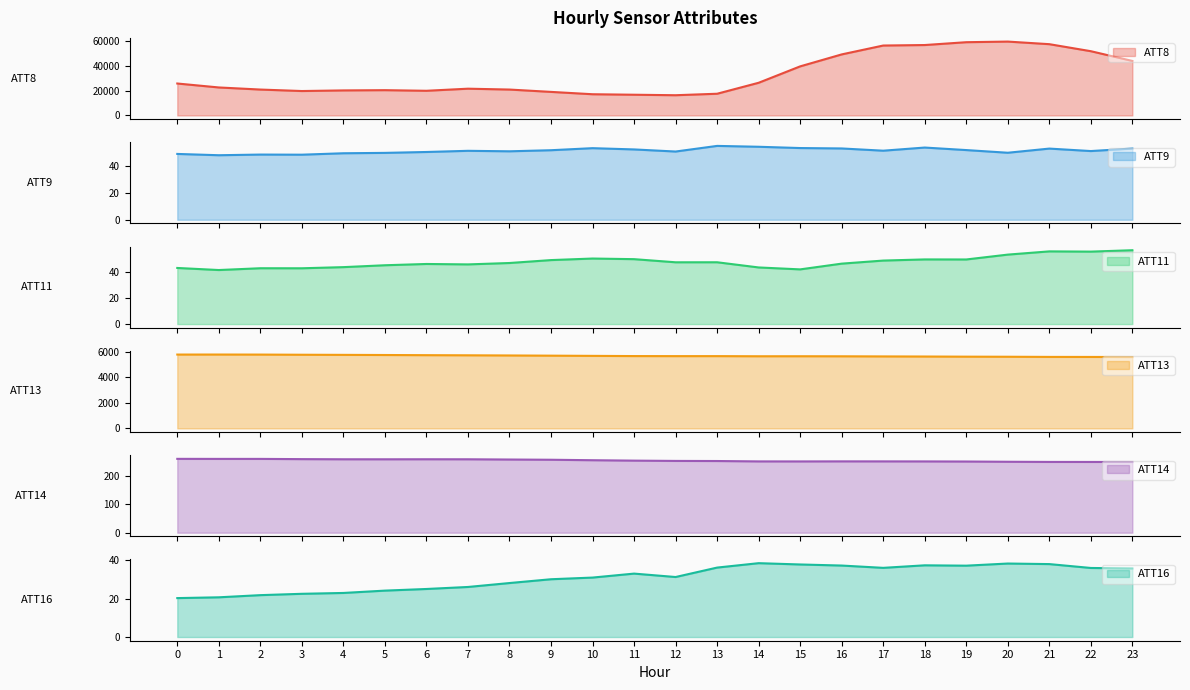

What is the value of the ATT9 point at the 12th from the left?

52.1